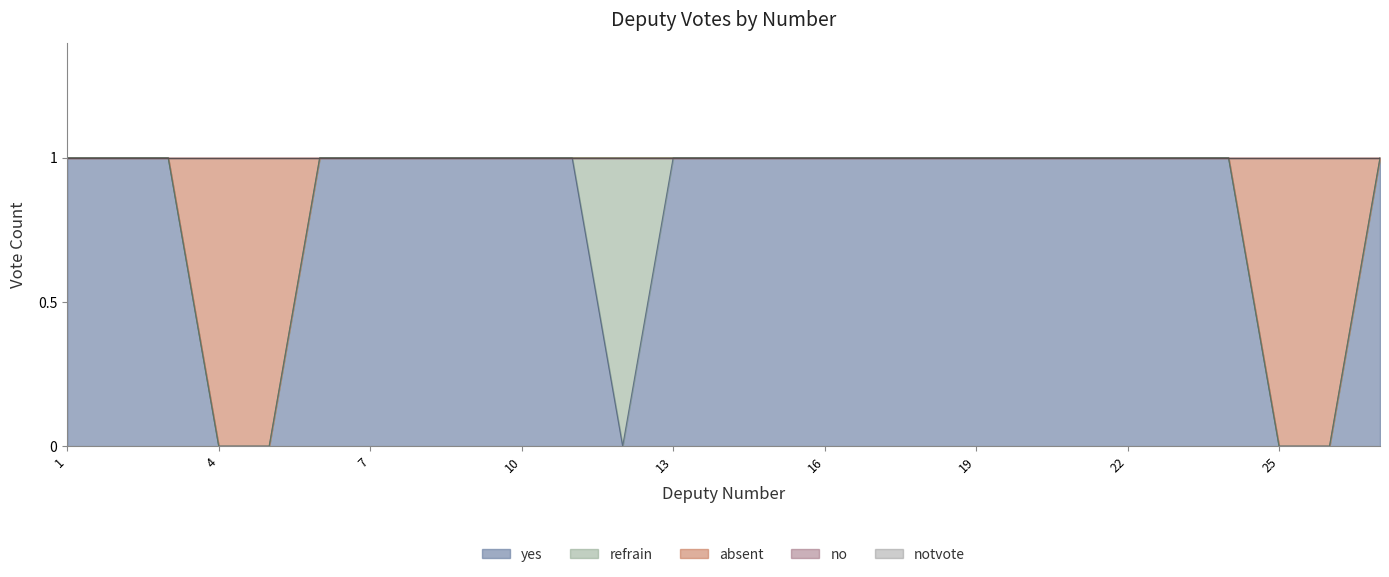

What is the value of the yes point at the 24th from the left?

1